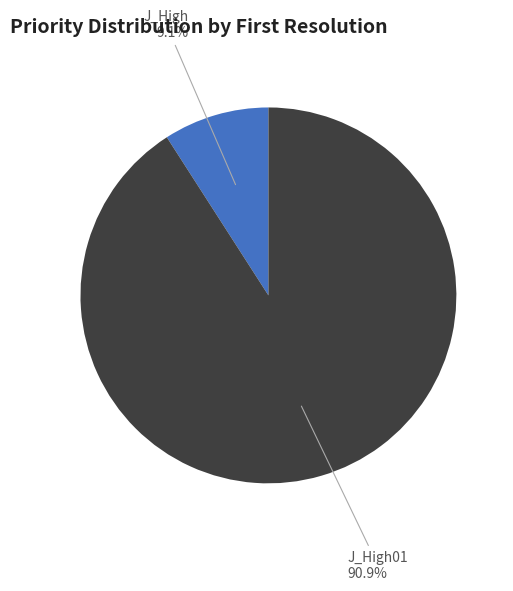

Rank the categories by value from highest to lowest.

J_High01, J_High